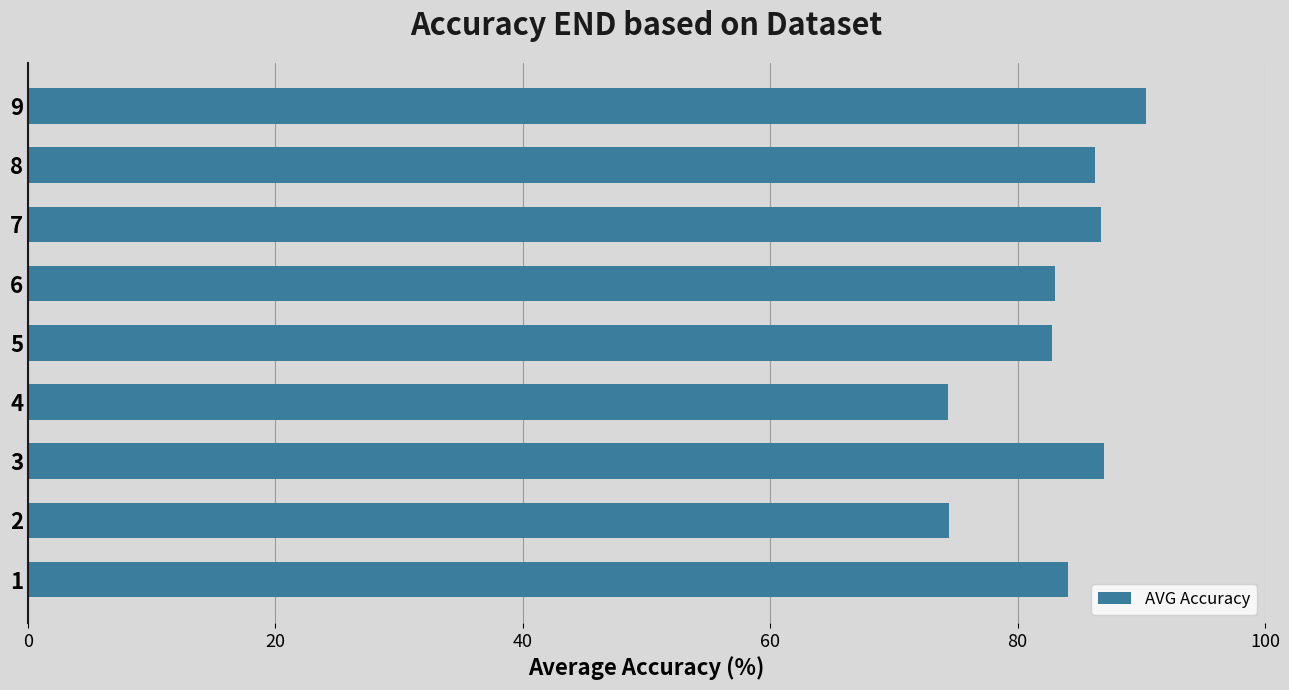

True or false: the data shows 90.4 at 9.

True